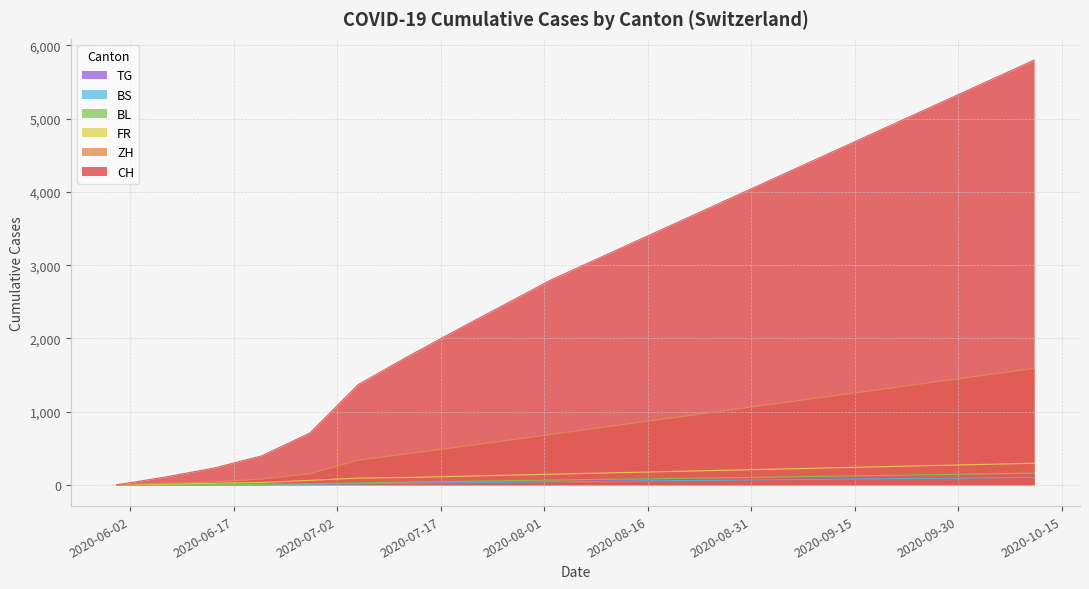

How many values in BL are above zero?

19